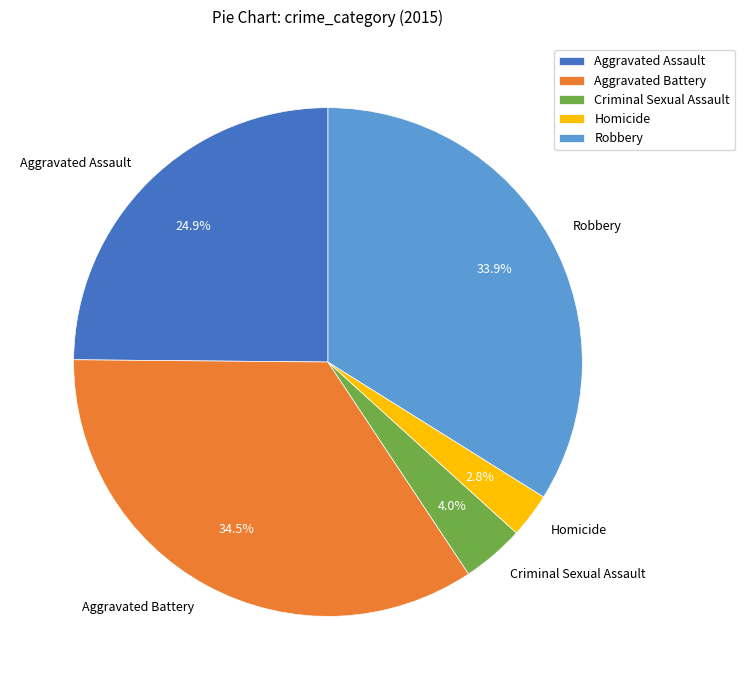

Rank the categories by value from highest to lowest.

Aggravated Battery, Robbery, Aggravated Assault, Criminal Sexual Assault, Homicide